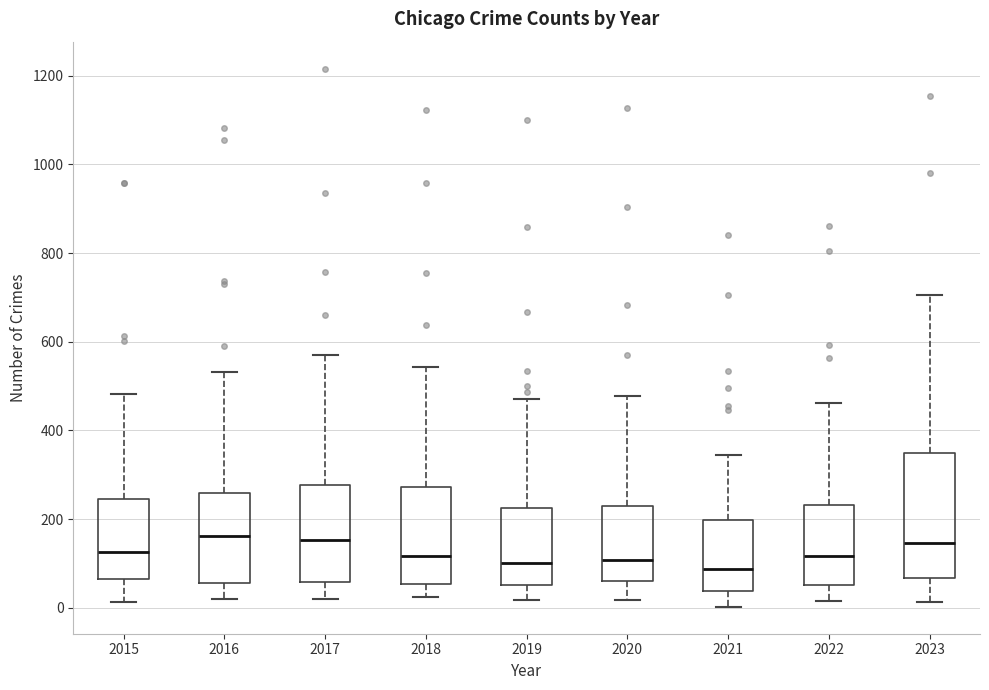

Reading left to right, read every box against the y-axis: the position of its median line, the range the box covers, and the ends of its whiskers. The values are not printed on the chart, so give them approximately, as read against the axis.

2015: median 120, box 60 to 240, whiskers 20 to 480
2016: median 160, box 60 to 260, whiskers 20 to 540
2017: median 160, box 60 to 280, whiskers 20 to 580
2018: median 120, box 60 to 280, whiskers 20 to 540
2019: median 100, box 60 to 220, whiskers 20 to 480
2020: median 100, box 60 to 220, whiskers 20 to 480
2021: median 80, box 40 to 200, whiskers 0 to 340
2022: median 120, box 60 to 240, whiskers 20 to 460
2023: median 140, box 60 to 340, whiskers 20 to 700